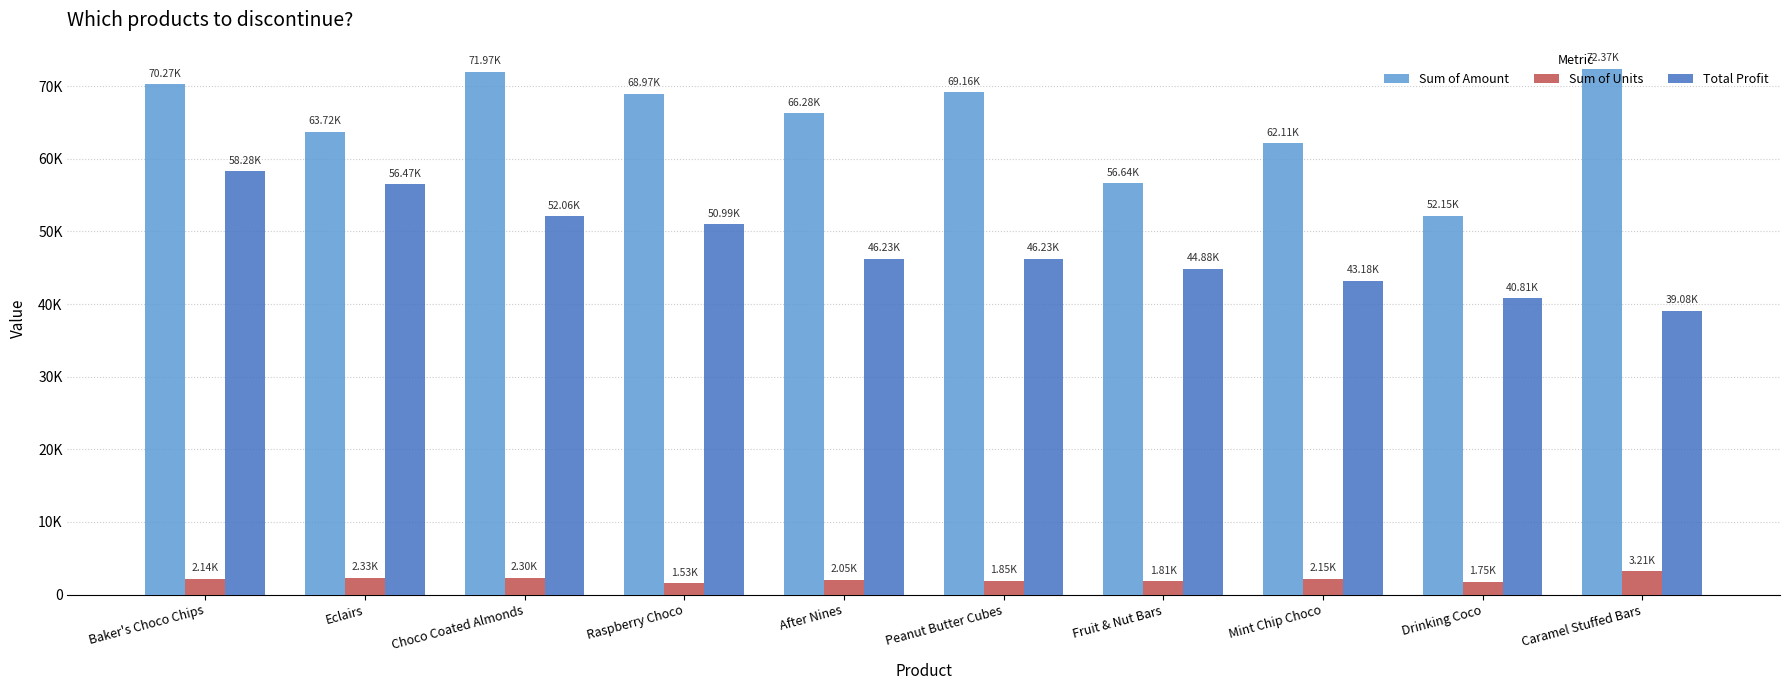

What is the approximate value of Total Profit at Eclairs?

56471.6